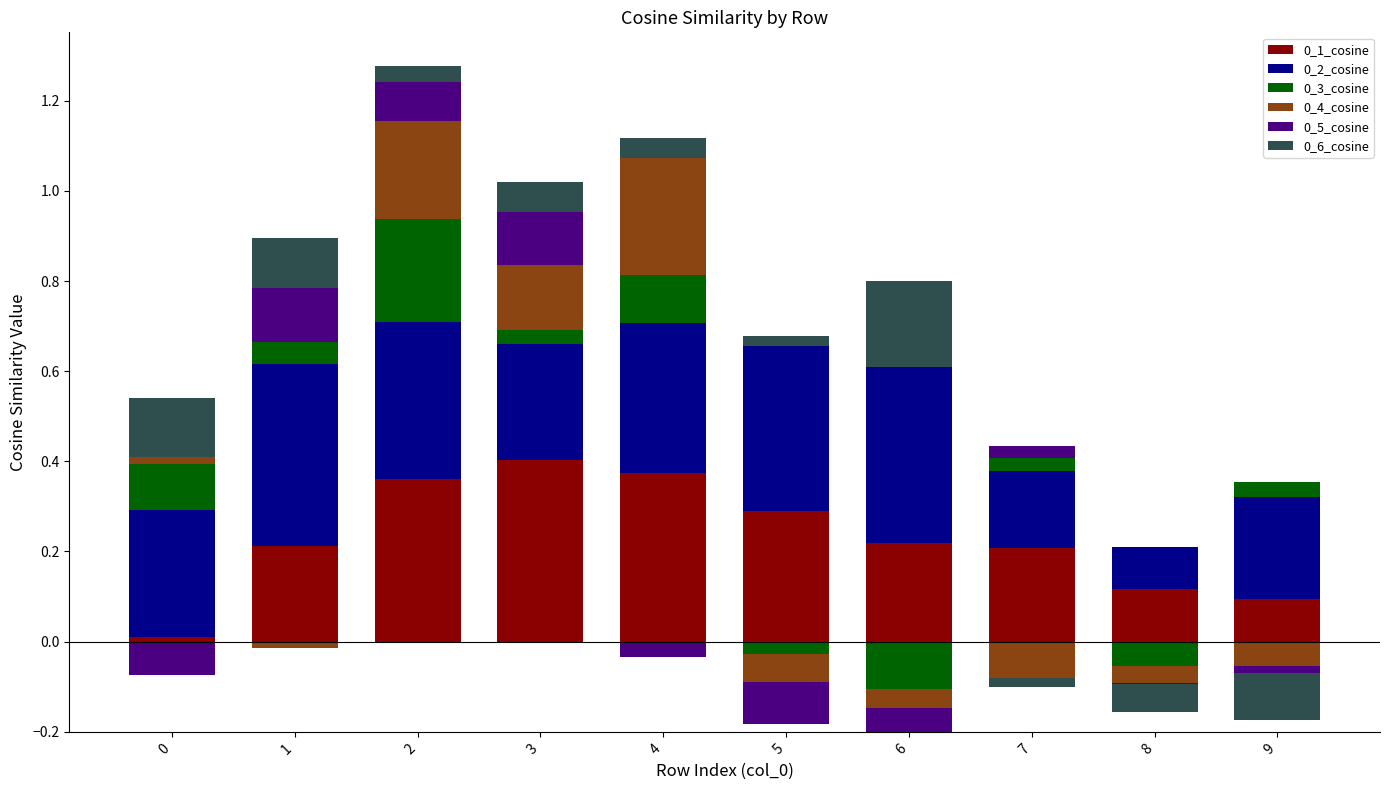

What is the highest value of the 0_4_cosine series?

0.3